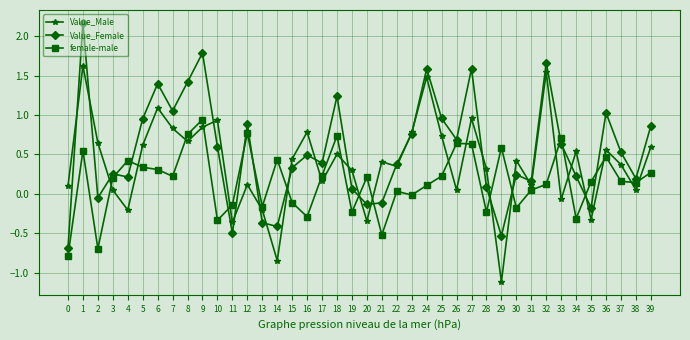

How many data points does each series have?

40